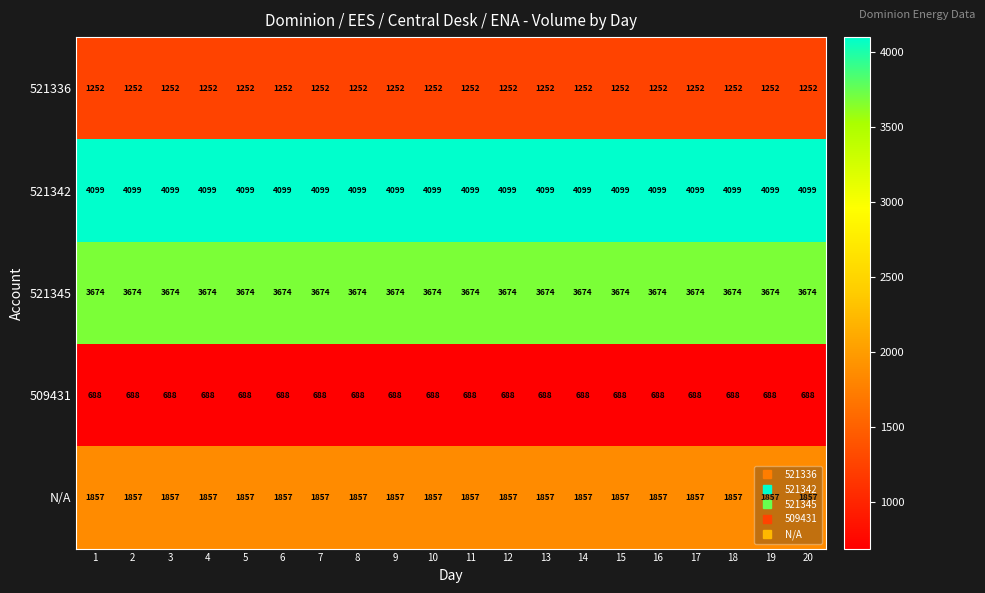

True or false: 521342 has a value of 4099 at 4.

True